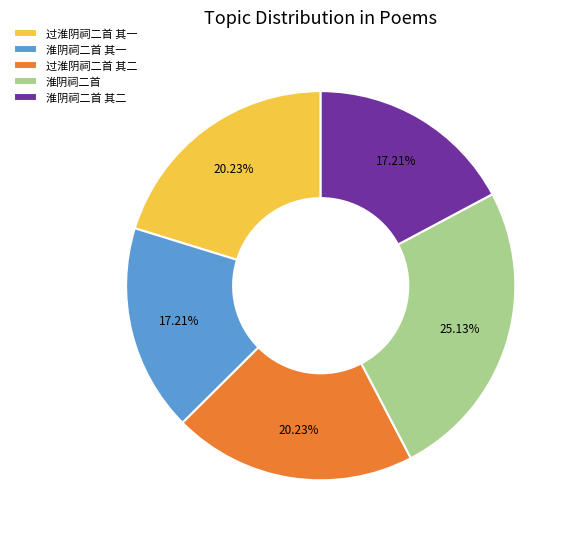

How much of the chart is everything except 过淮阴祠二首 其一?

79.8%